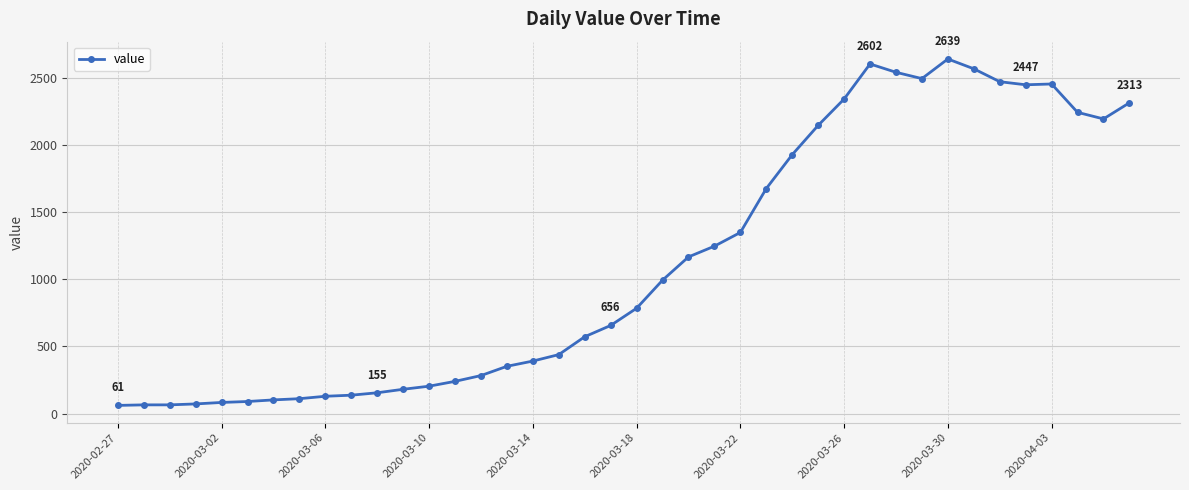

What is the value of the 11th point from the left?

155